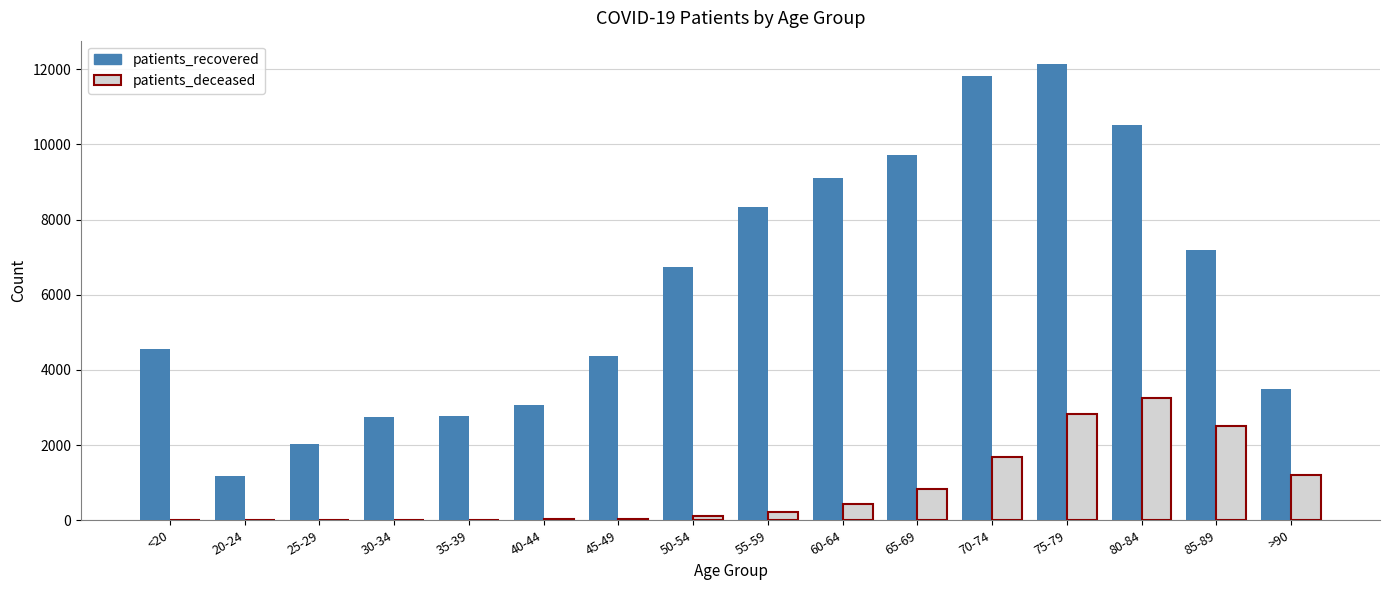

Is the value of patients_deceased at 60-64 greater than the value of patients_recovered at 40-44?

No